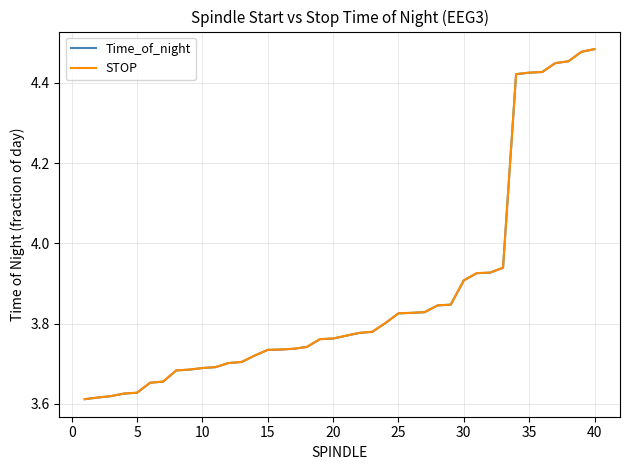

How many lines are shown in the chart?

2